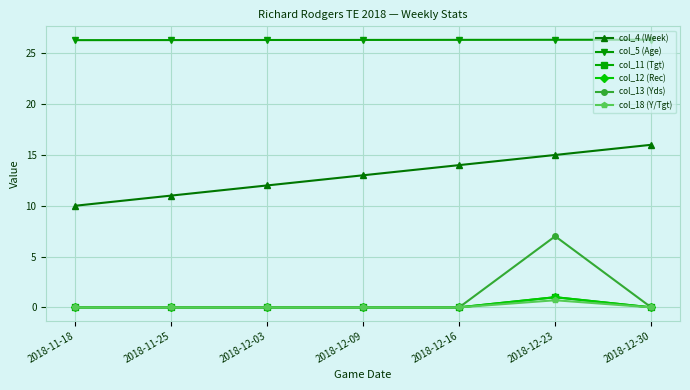

Does the chart have visible grid lines?

Yes